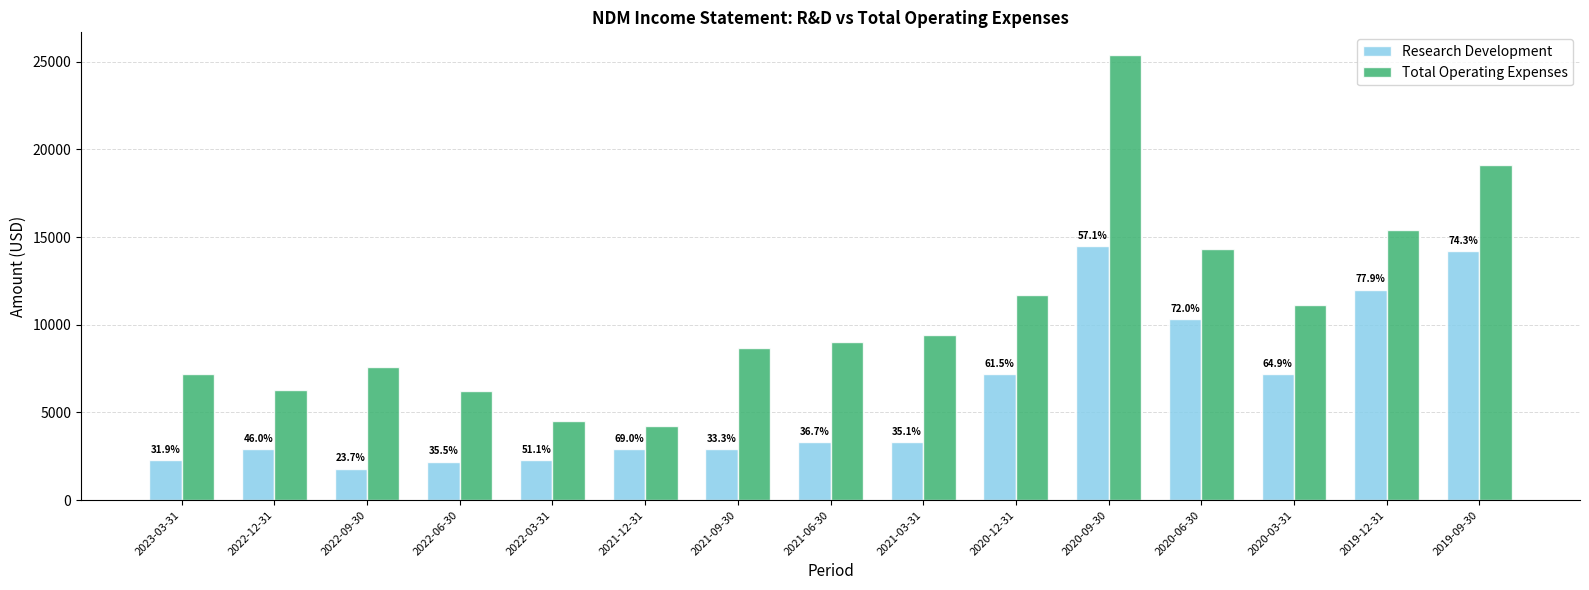

What is the highest value of the Total Operating Expenses series?

25400